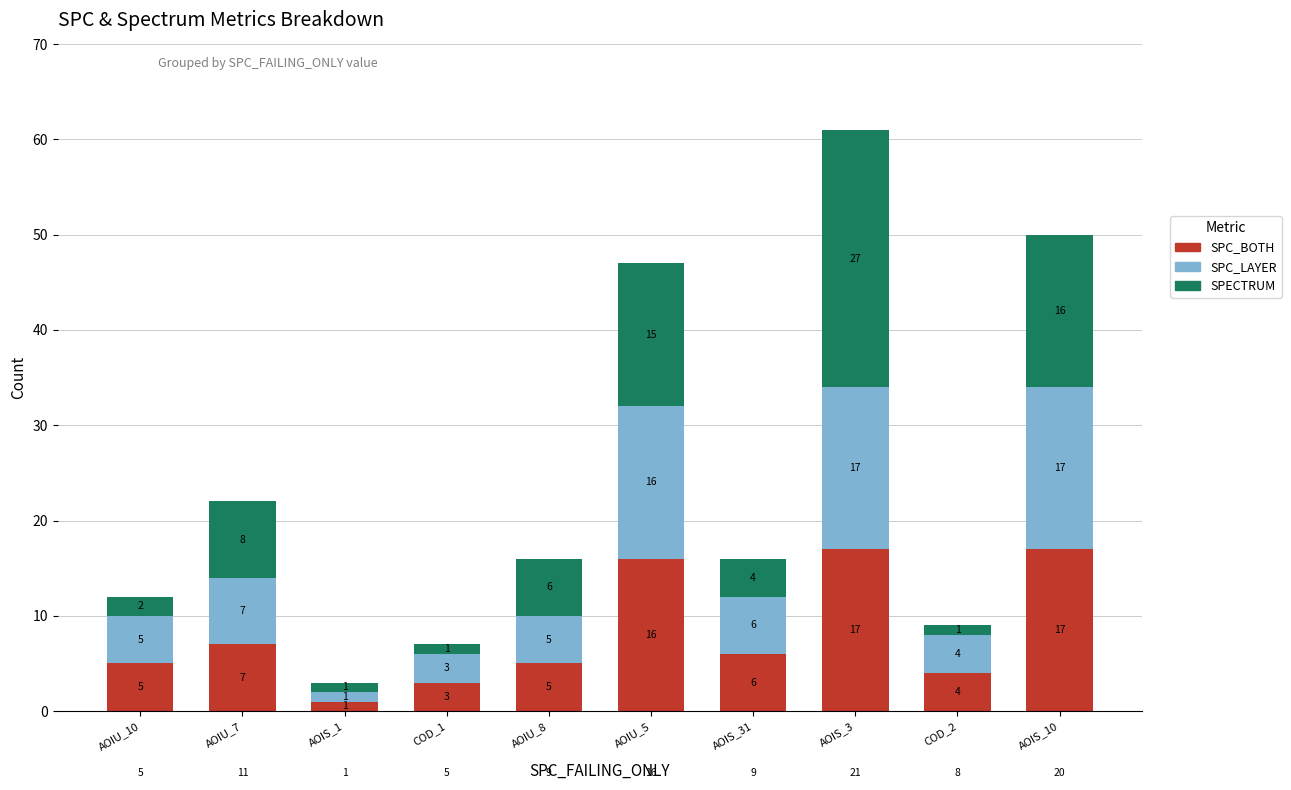

At which category is the sum across all series the highest?

AOIS_3